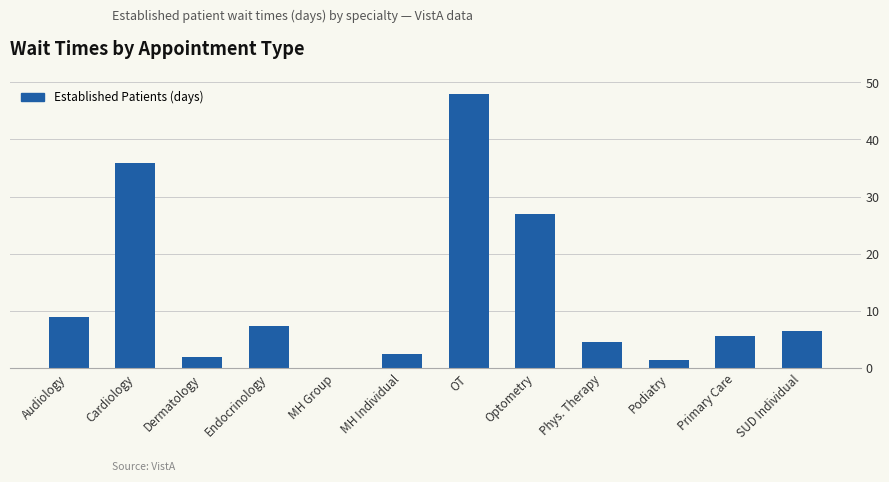

Reading left to right, transcribe all the data shown in this chart.

Audiology=8.9	Cardiology=35.9	Dermatology=2.0	Endocrinology=7.4	MH Group=0.0	MH Individual=2.5	OT=48.0	Optometry=26.9	Phys. Therapy=4.5	Podiatry=1.4	Primary Care=5.7	SUD Individual=6.5